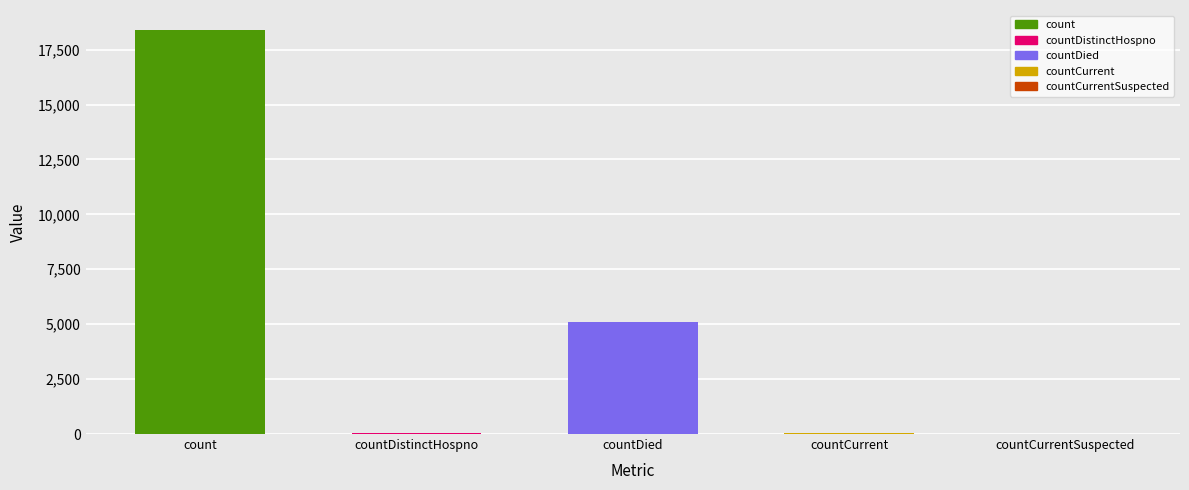

Where is the data nearest to the value 9193?

countDied